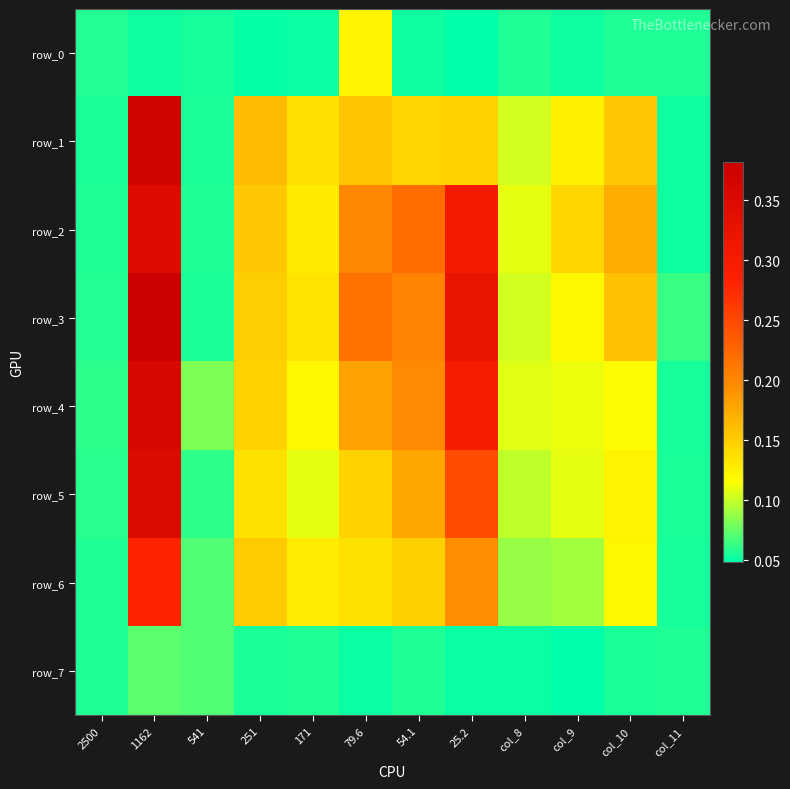

Between col_9 and 1162, which is larger?

1162